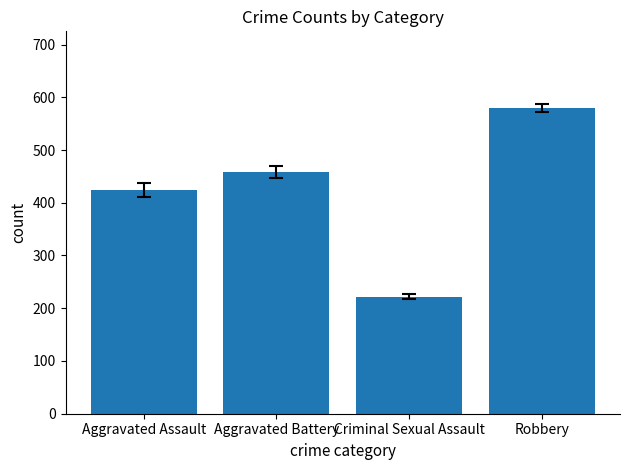

What position from the right is Robbery?

1